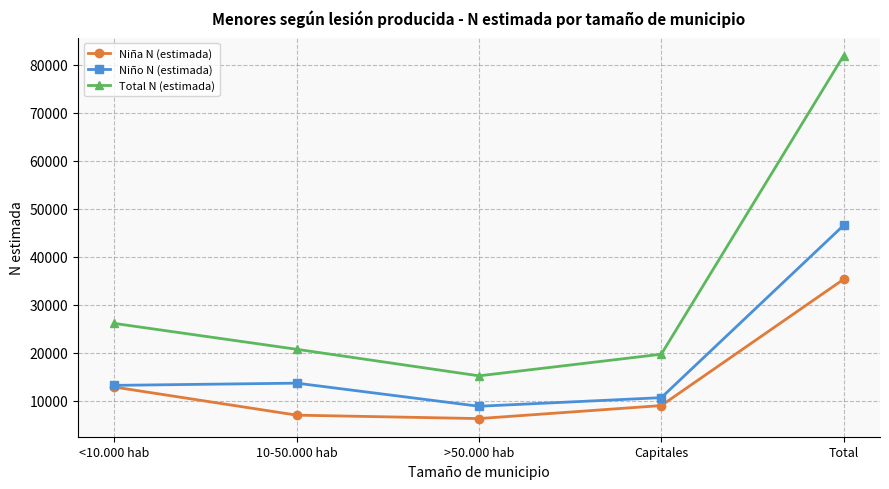

What are all the series names shown in the legend?

Niña N (estimada), Niño N (estimada), Total N (estimada)